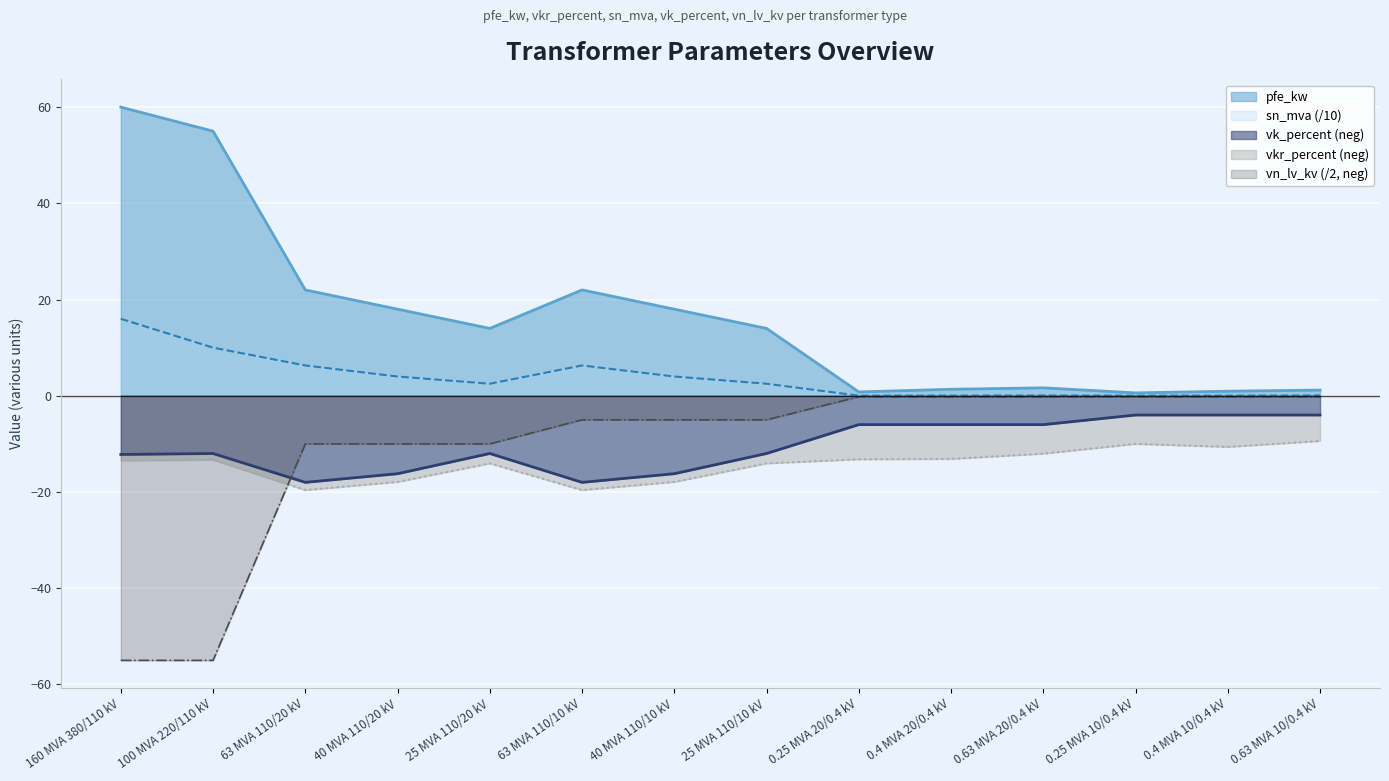

The value of vn_lv_kv at 0.25 MVA 20/0.4 kV is -0.2. True or false?

True